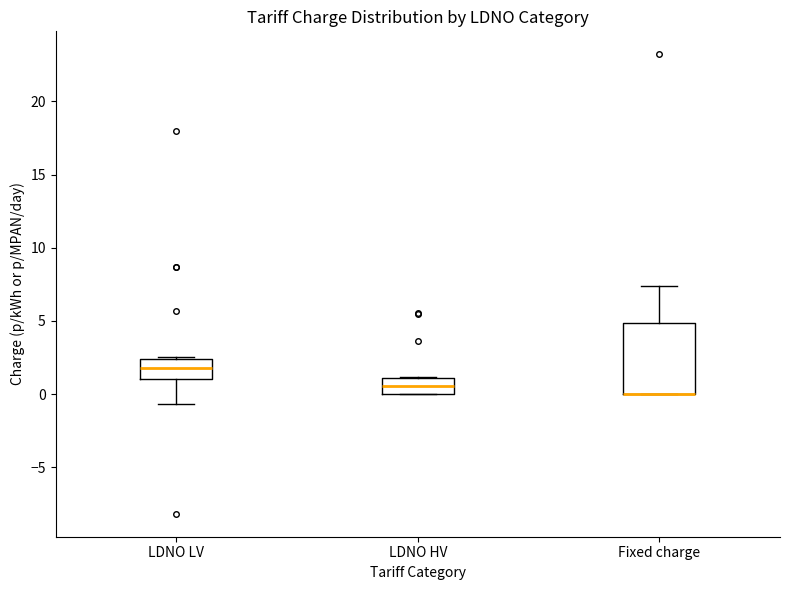

Which box is the tallest, from its lower edge to its upper edge?

Fixed charge